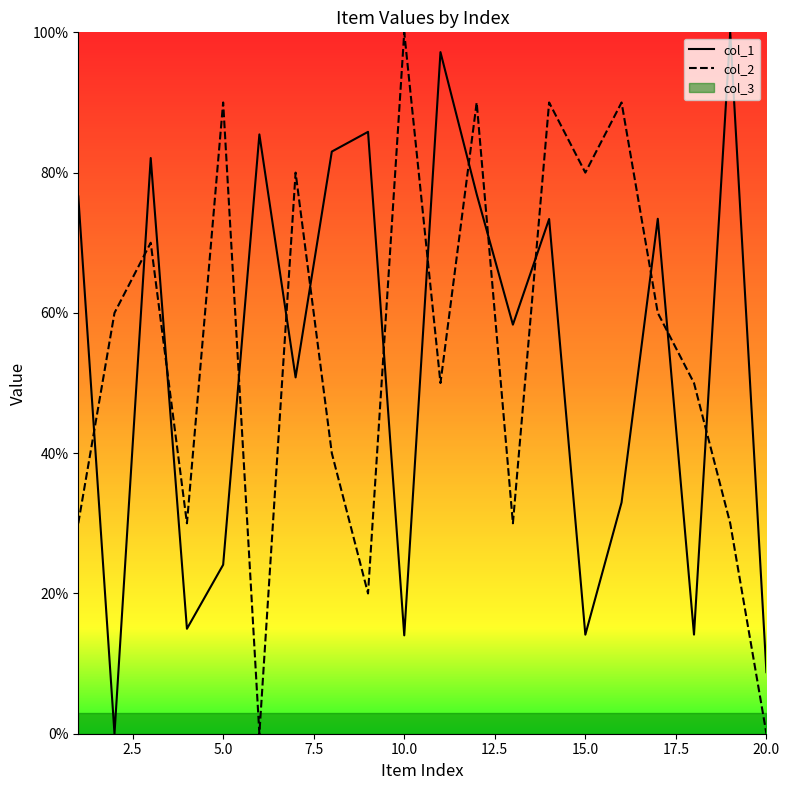

Count the number of categories in the chart.

20